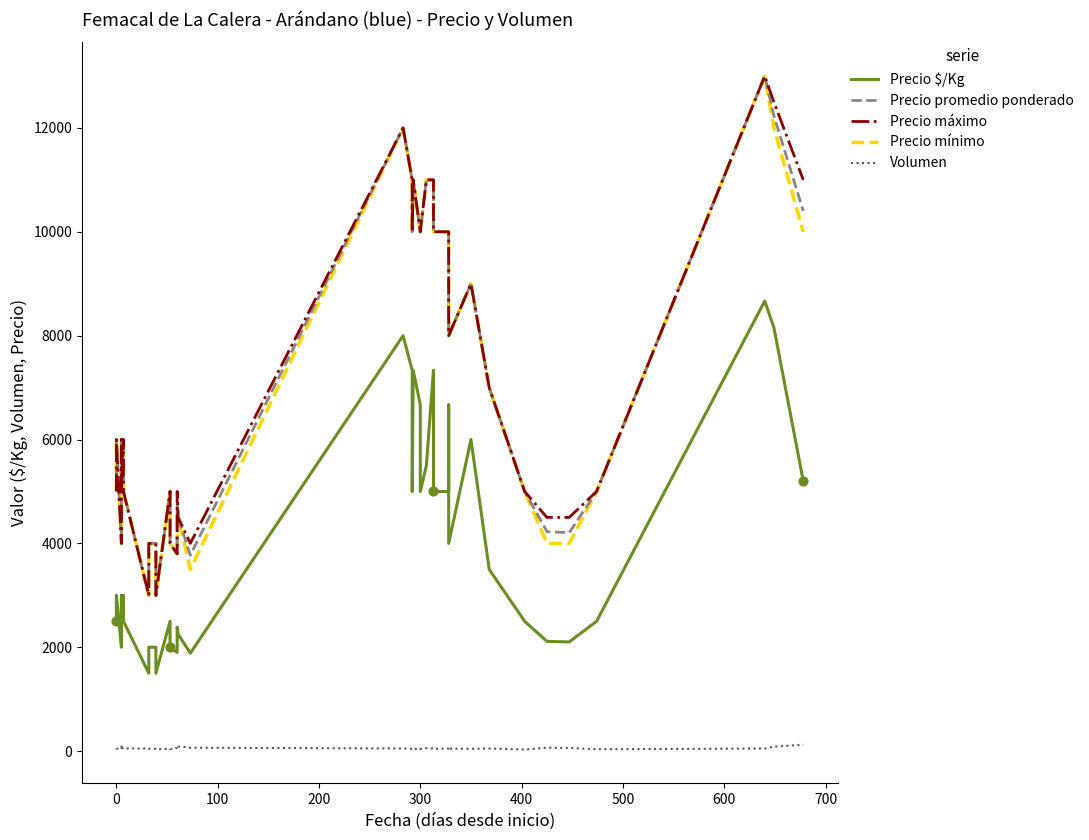

Which series has the largest total across all categories?

Precio máximo